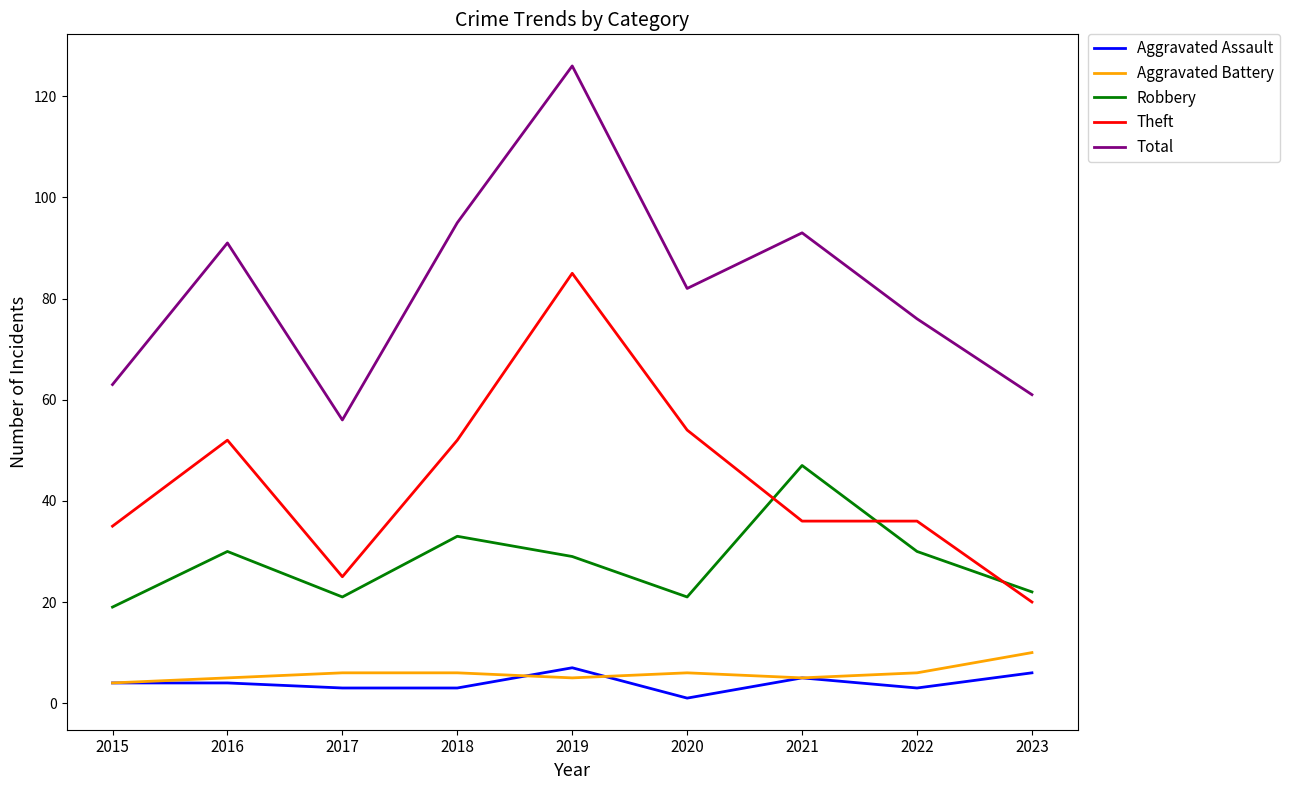

Which series has the largest total across all categories?

Total